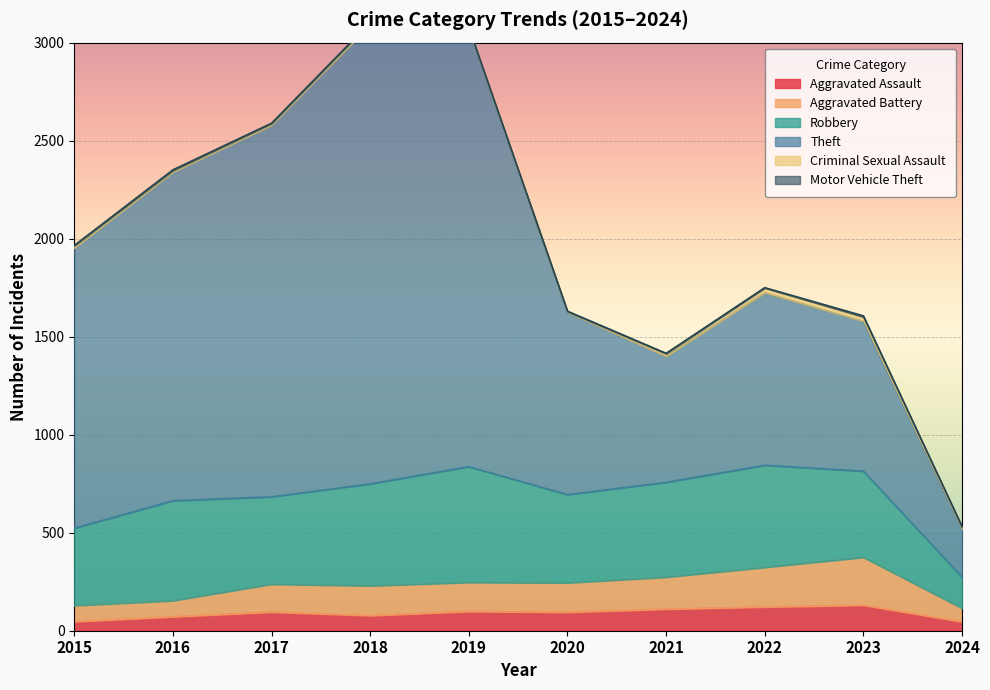

At 2015, list the series in order from largest to smallest.

Theft, Robbery, Aggravated Battery, Aggravated Assault, Criminal Sexual Assault, Motor Vehicle Theft